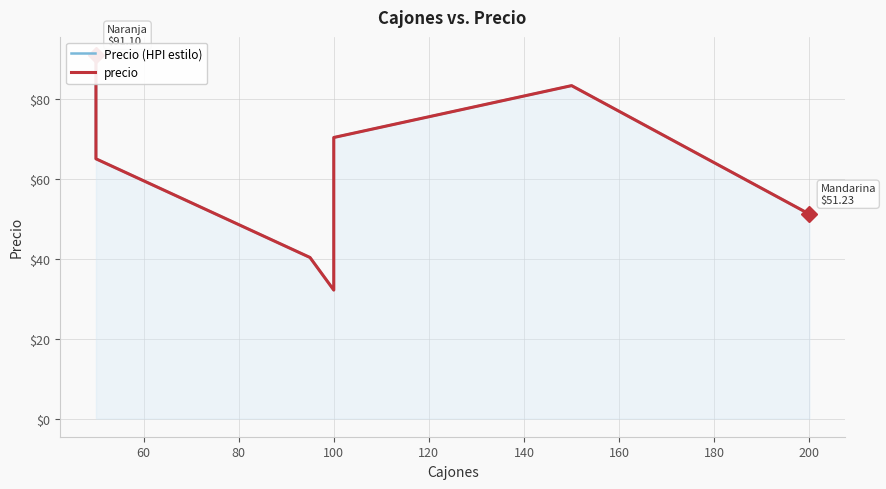

True or false: precio has a value of 18.9 at 100.

False